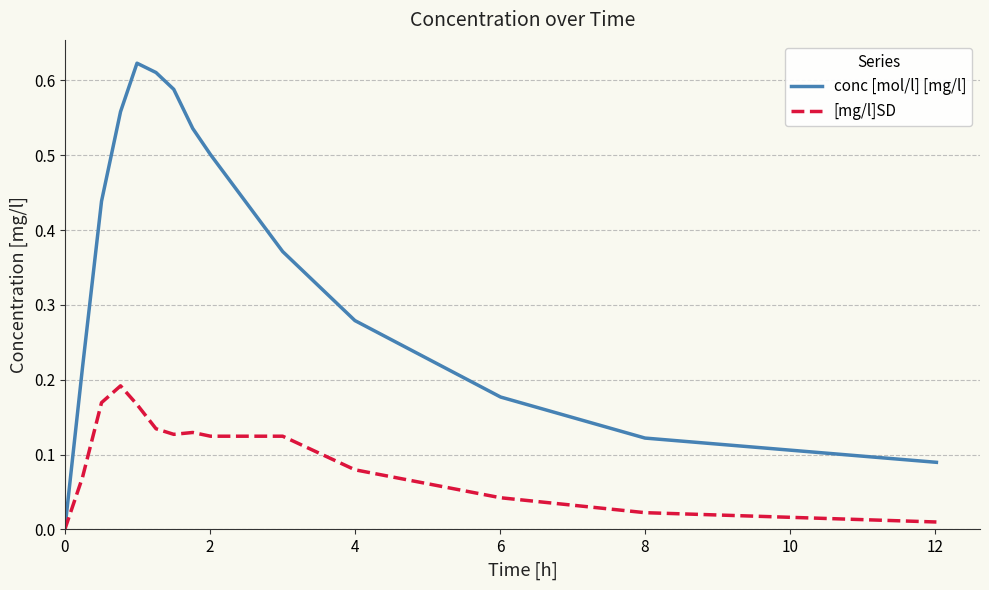

Which series has the largest total across all categories?

conc [mol/l] [mg/l]